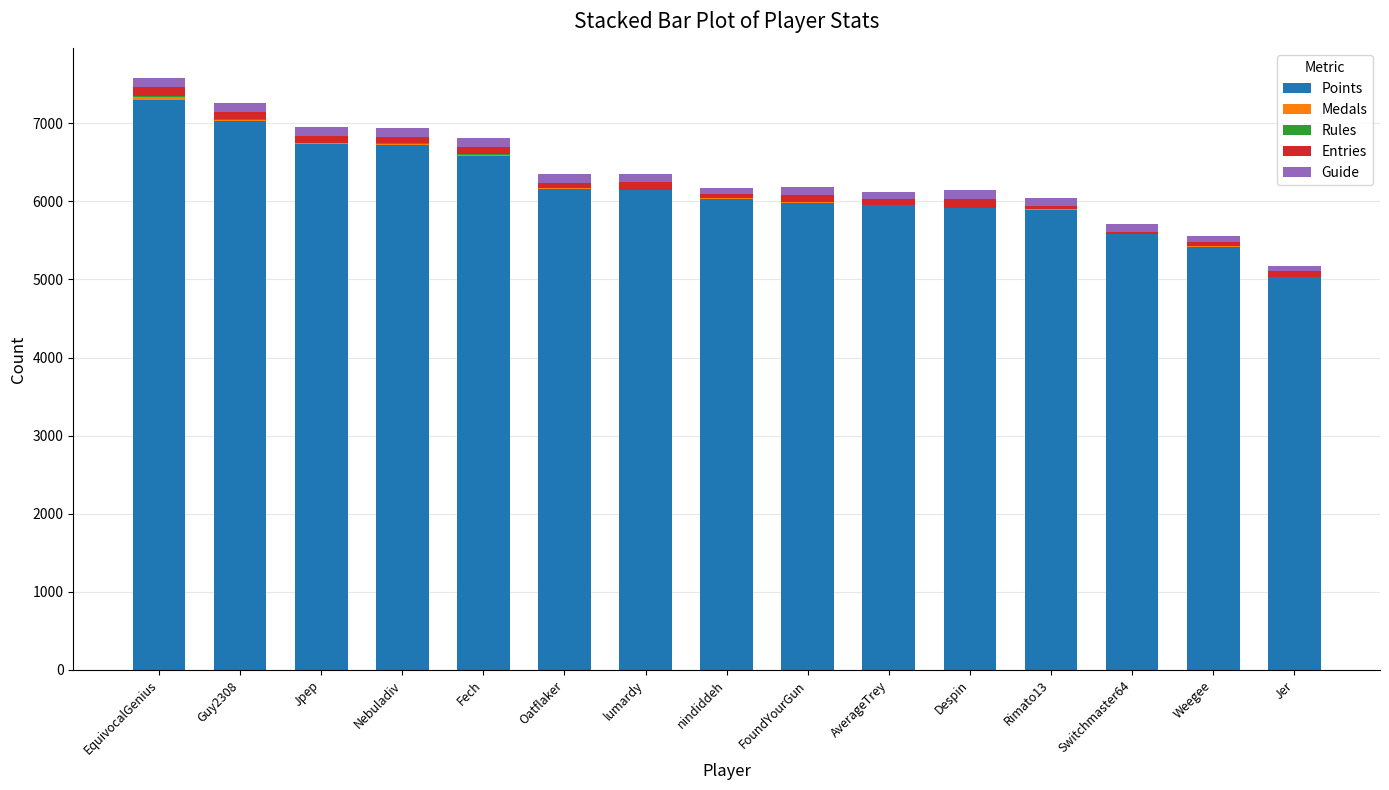

What is the total value across all series at Jpep?

6954